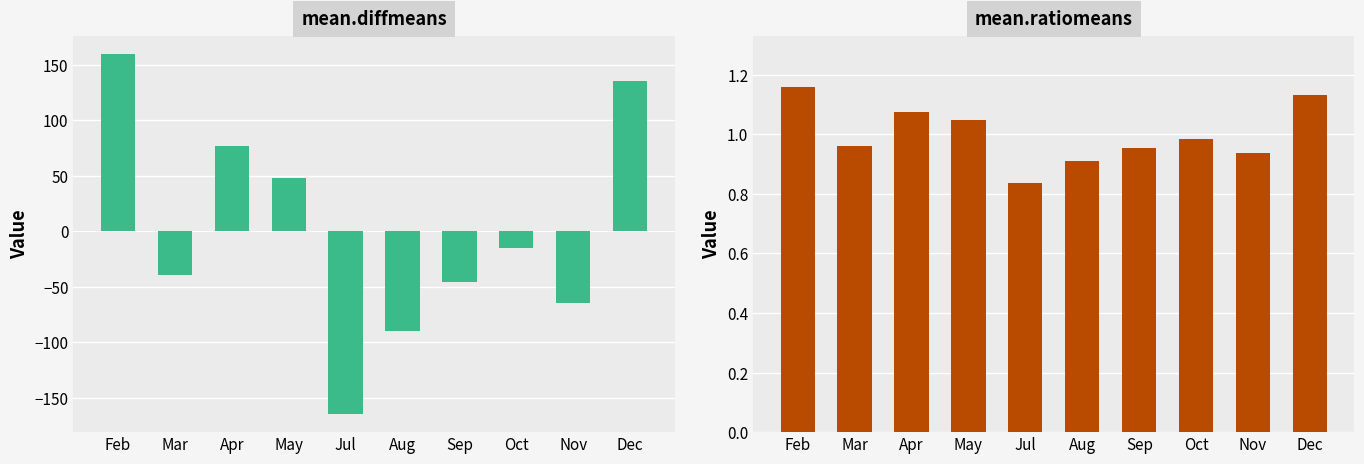

What is the difference between the maximum and minimum values in the Precio $/Kg ratio series?

0.3